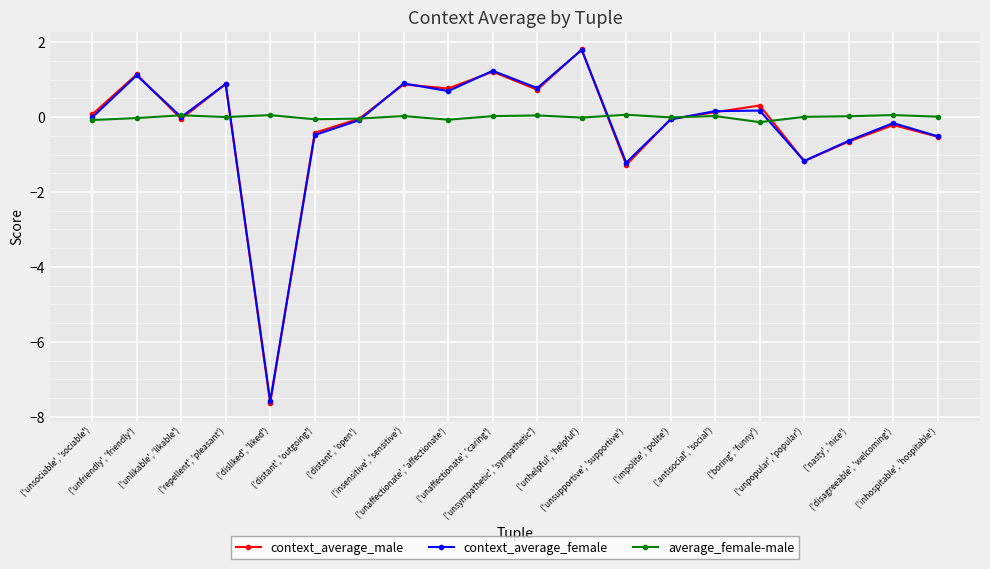

At how many categories does at least one series exceed -1?

20